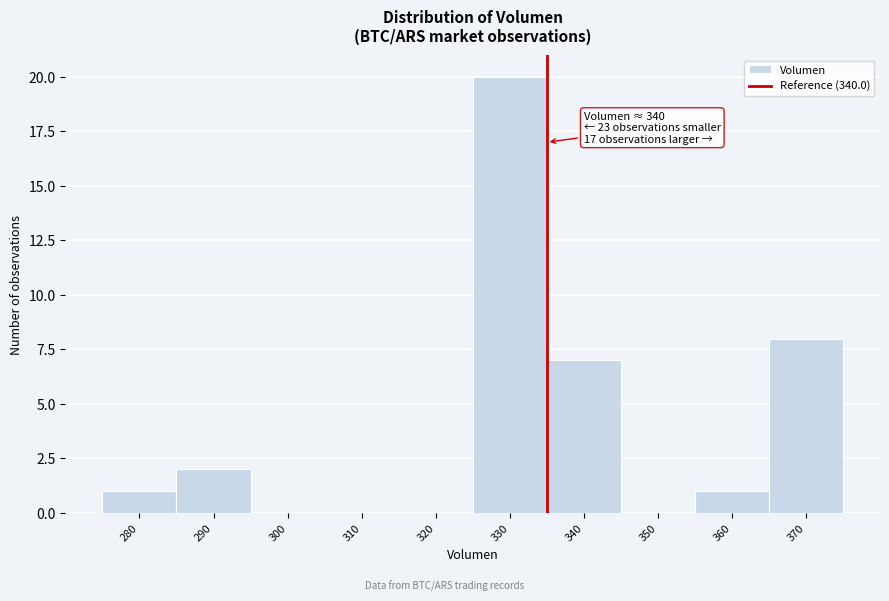

Reading left to right, list all the values displayed in this chart.

280=1	290=2	300=0	310=0	320=0	330=20	340=7	350=0	360=1	370=8